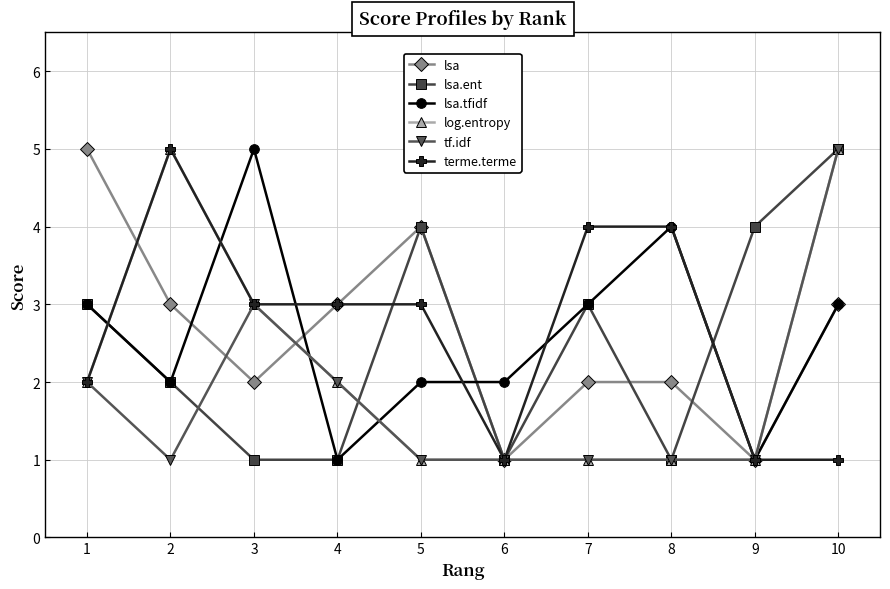

Between which two adjacent categories do lsa and lsa.tfidf first intersect?

2 and 3